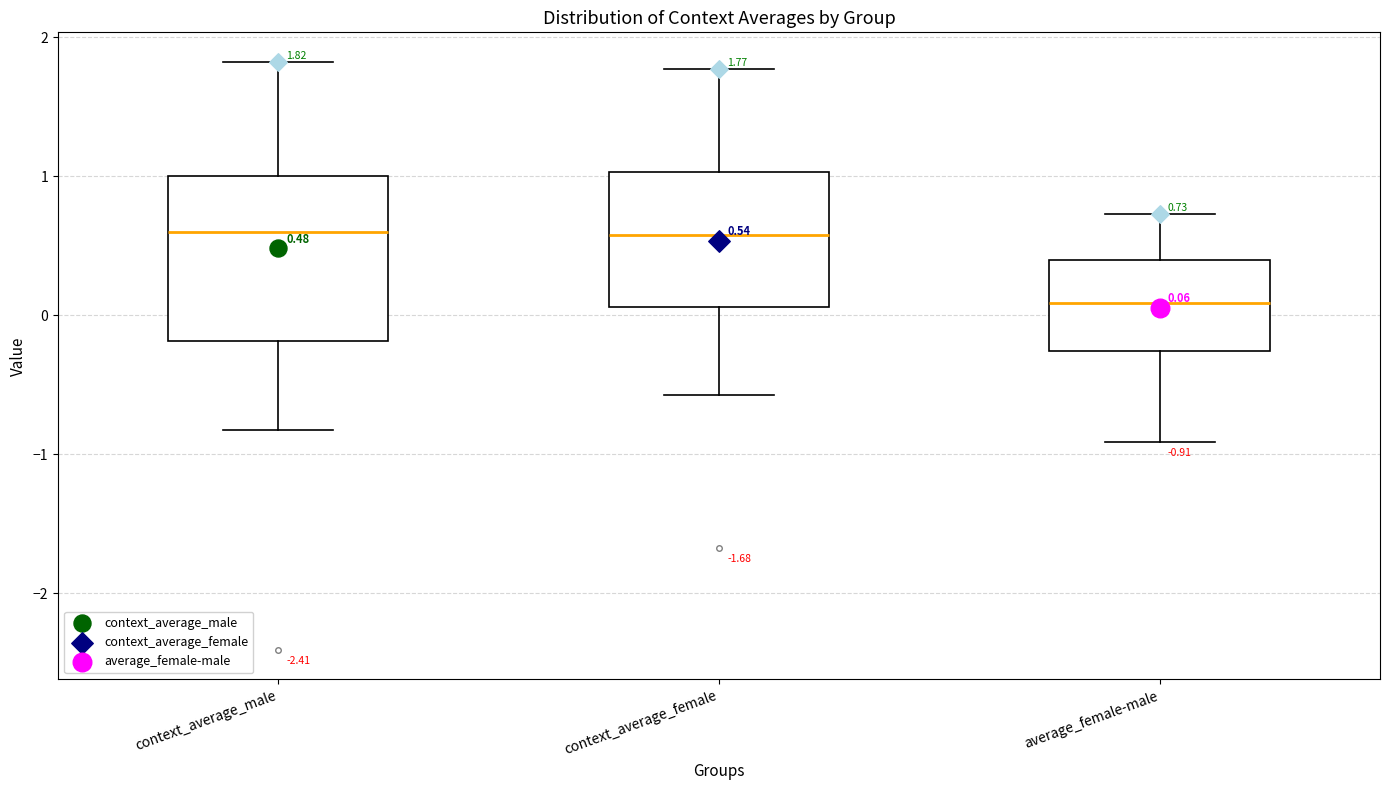

Comparing the boxes themselves (not the whiskers), which one is the tallest?

context_average_male